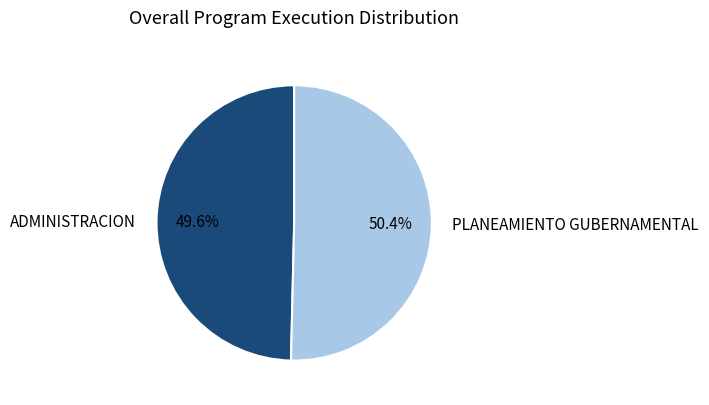

To the nearest percent, what portion does PLANEAMIENTO GUBERNAMENTAL represent?

50%